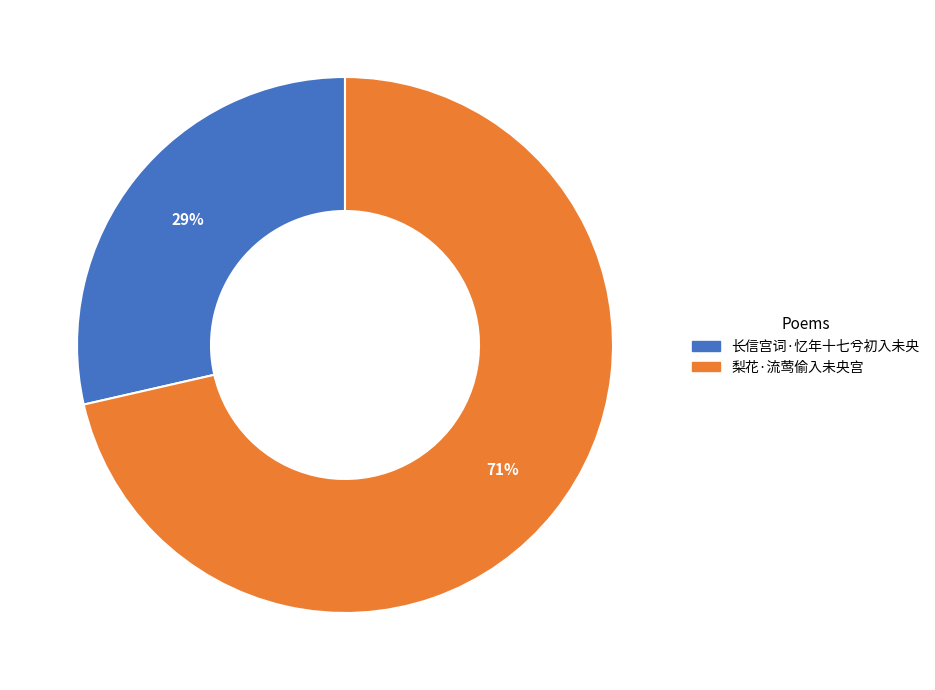

True or false: 长信宫词·忆年十七兮初入未央 accounts for 29% of the total.

True